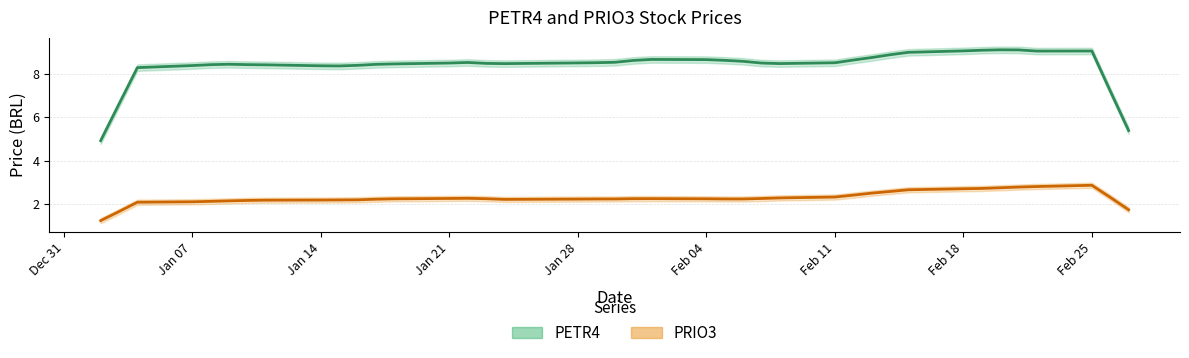

How many interior local valleys does the PRIO3 (line) series have?

2